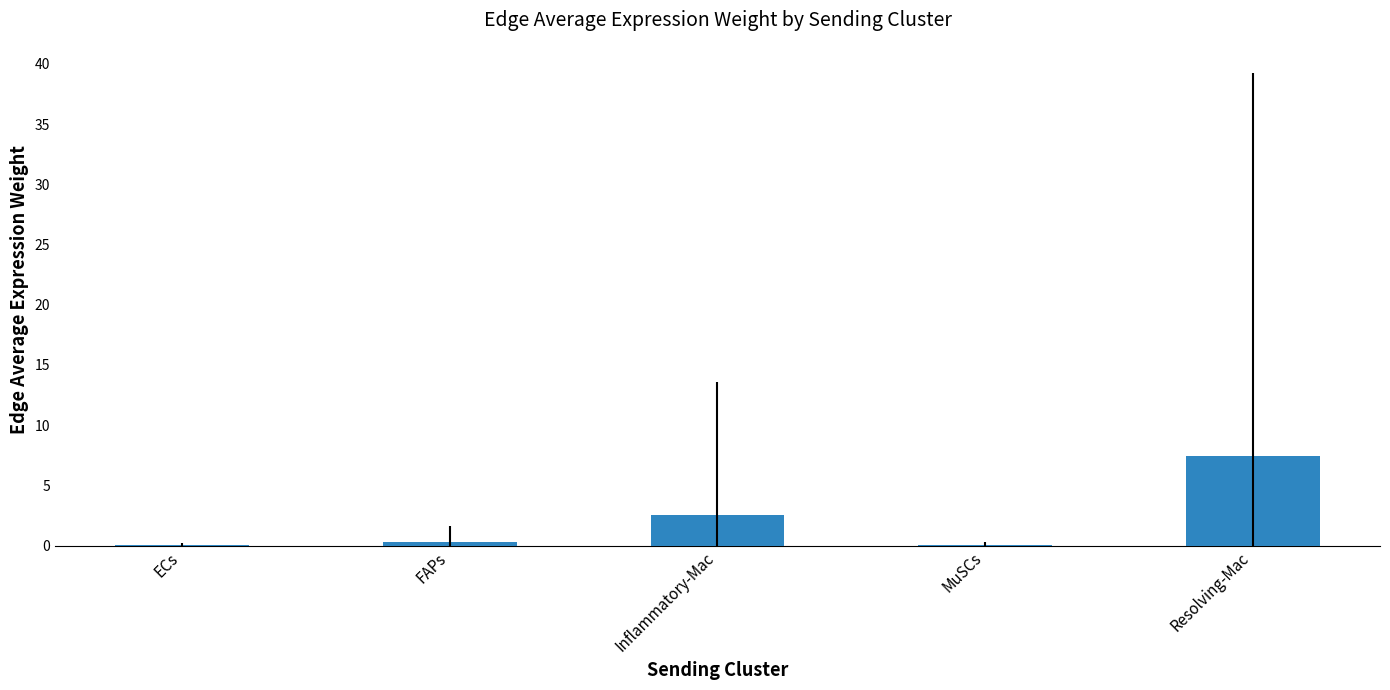

Which label corresponds to the largest value in the chart?

Resolving-Mac